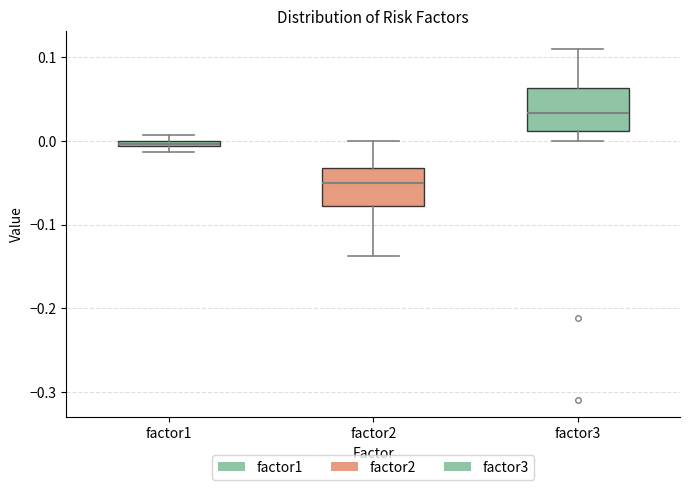

Where is the lower edge of the box for factor3 on the y-axis? The values are not printed on the chart, so give them approximately, as read against the axis.

0.01